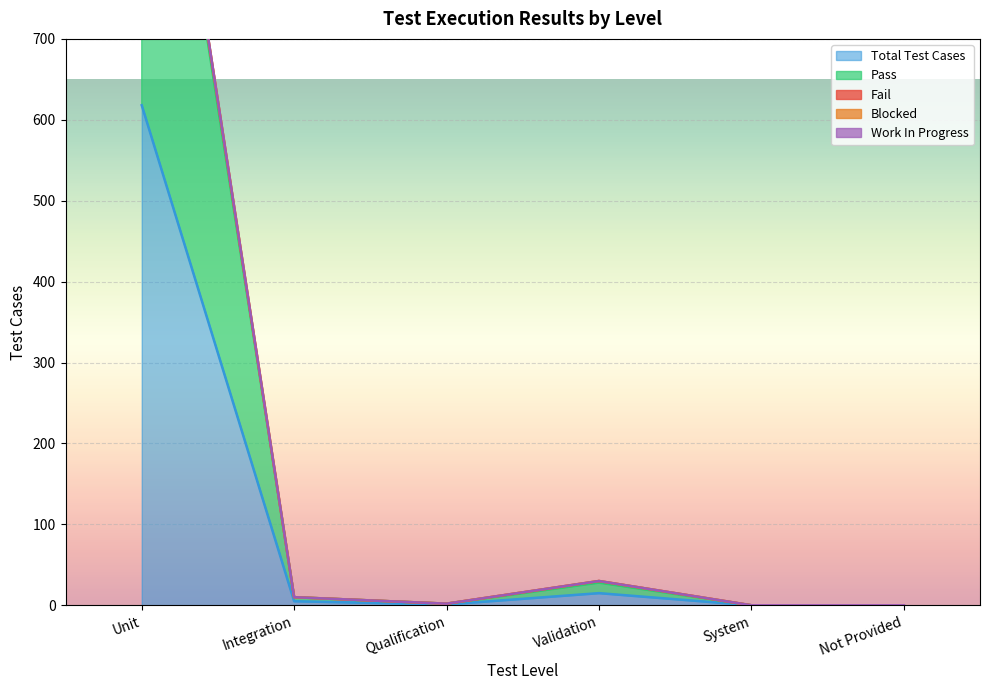

What is the sum of all Fail values?

1277